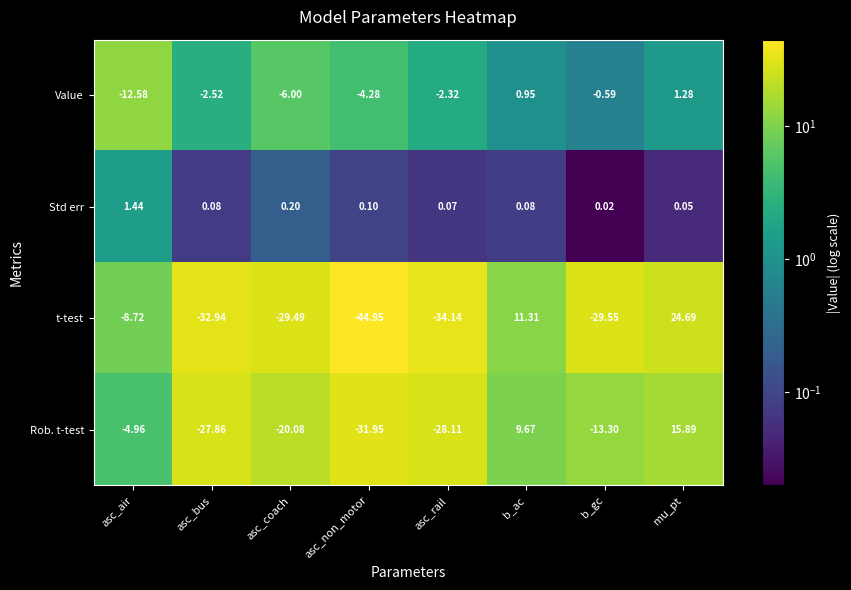

Between asc_coach and mu_pt, which series saw the biggest shift?

t-test